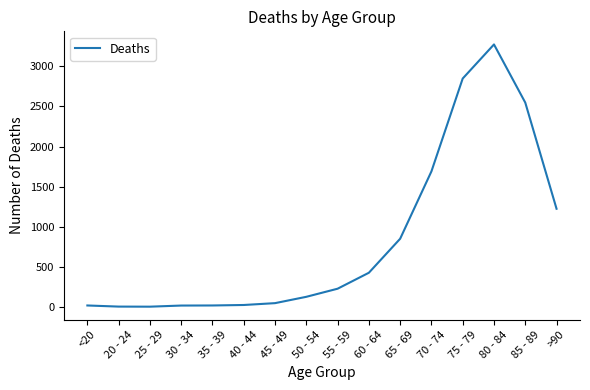

Where is the data nearest to the value 1638?

70 - 74